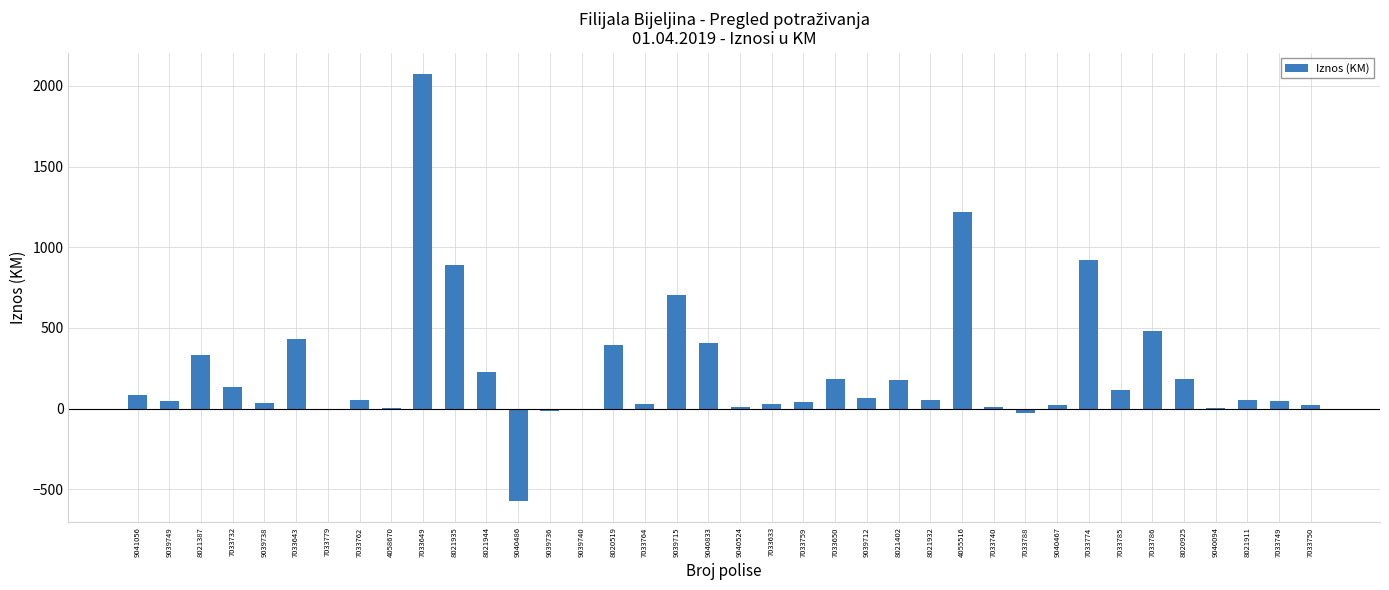

True or false: the data shows 7.5 at 7033740.

True